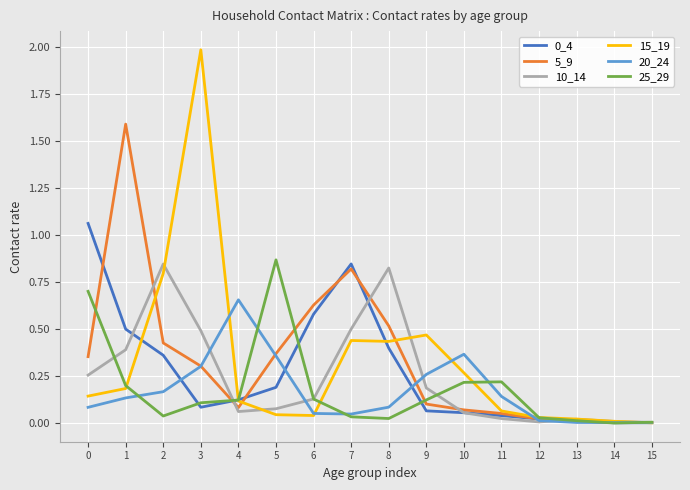

Which series has the widest spread of values?

15_19